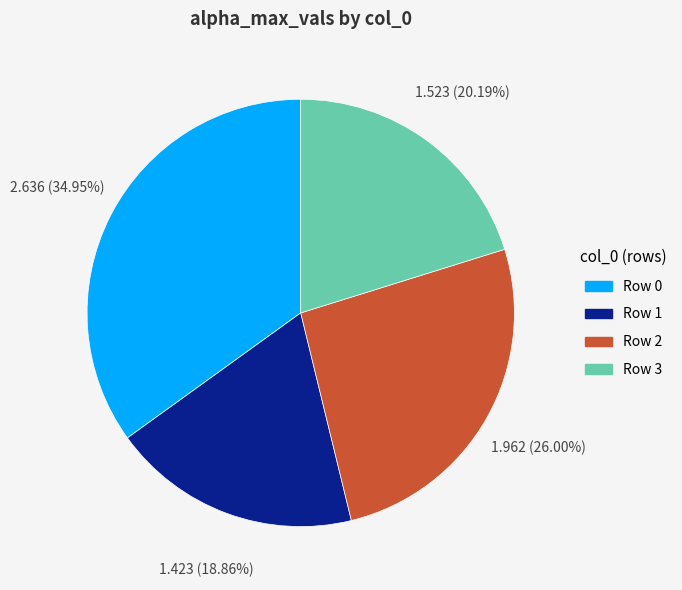

Does any single category account for the majority?

No